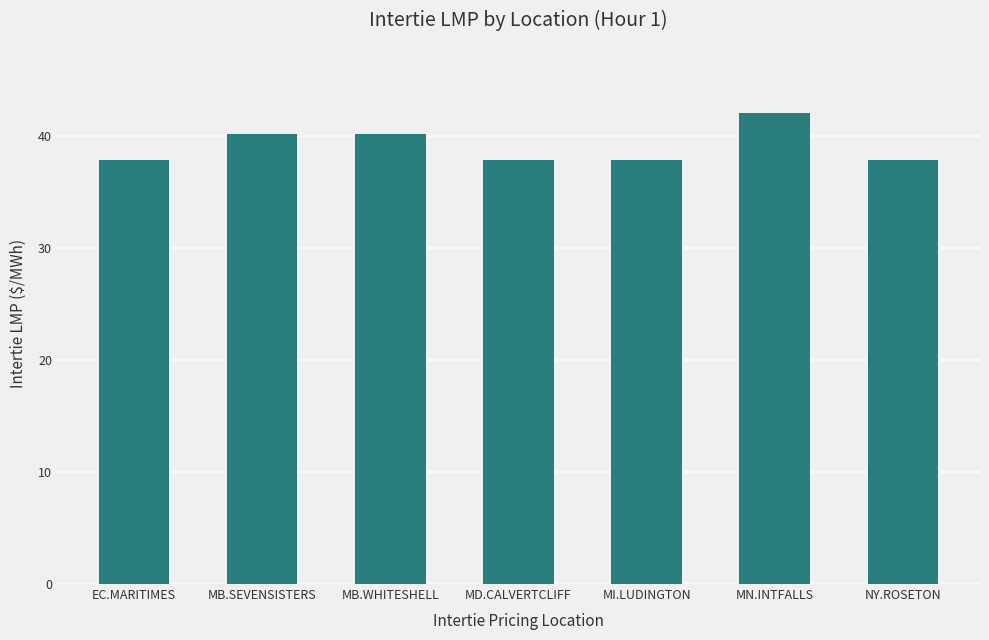

What is the greatest value displayed?

42.0